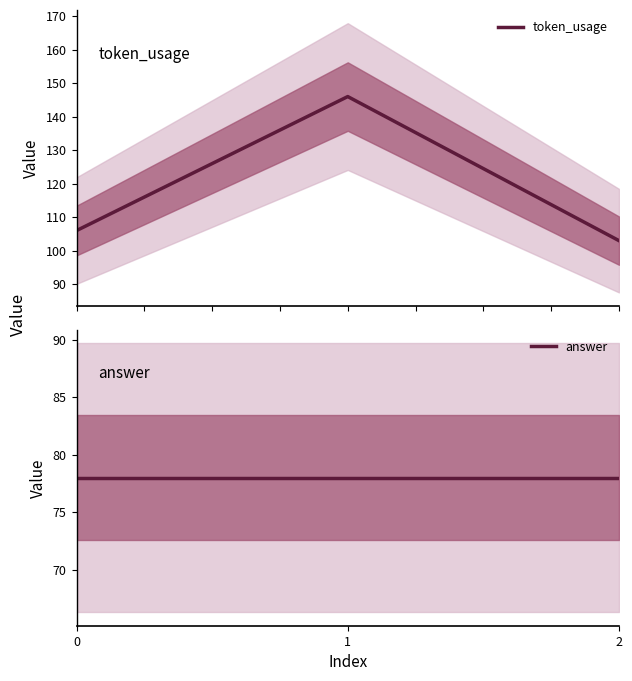

List the series in order of their overall mean, lowest first.

answer, token_usage